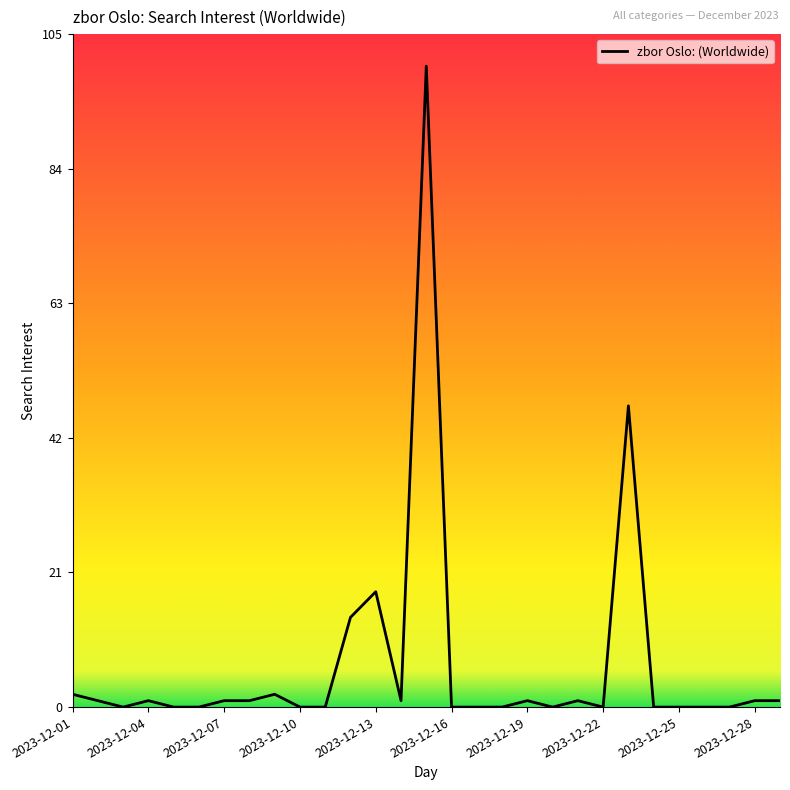

How many interior local valleys (lower than both neighbors) does the data have?

4